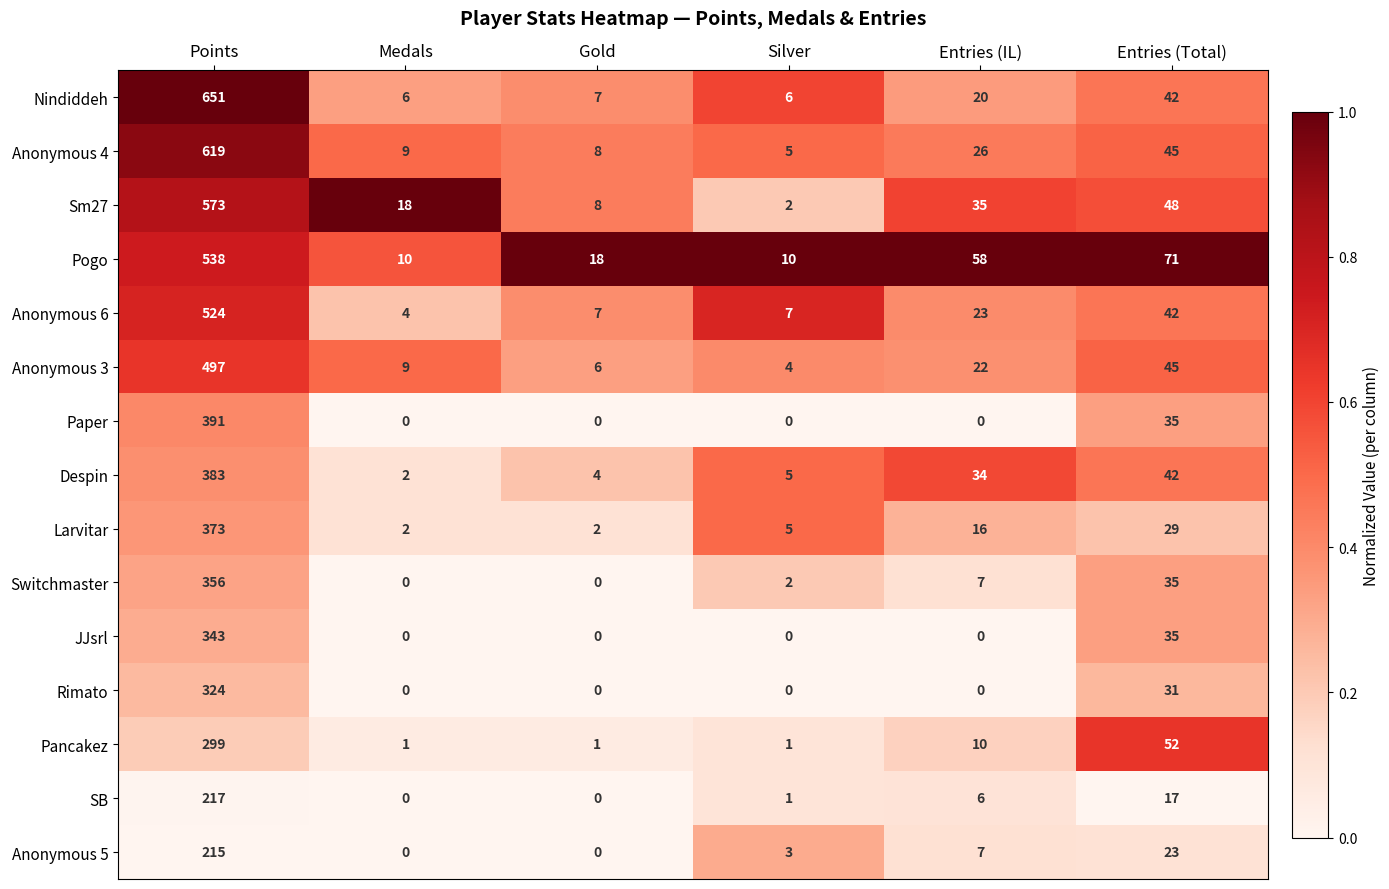

Between Points and Medals, which series saw the biggest shift?

Nindiddeh